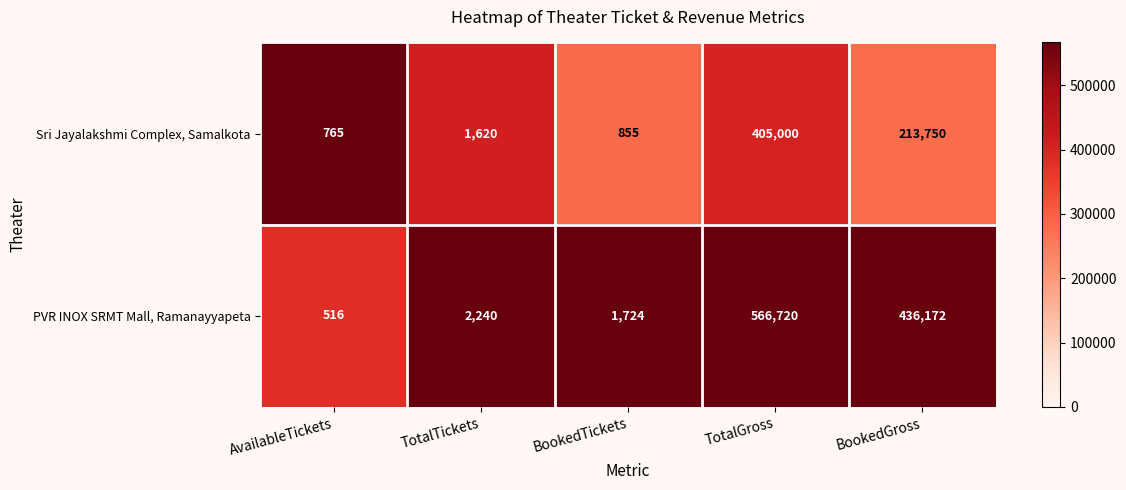

At AvailableTickets, list the series in order from smallest to largest.

PVR INOX SRMT Mall, Ramanayyapeta, Sri Jayalakshmi Complex, Samalkota